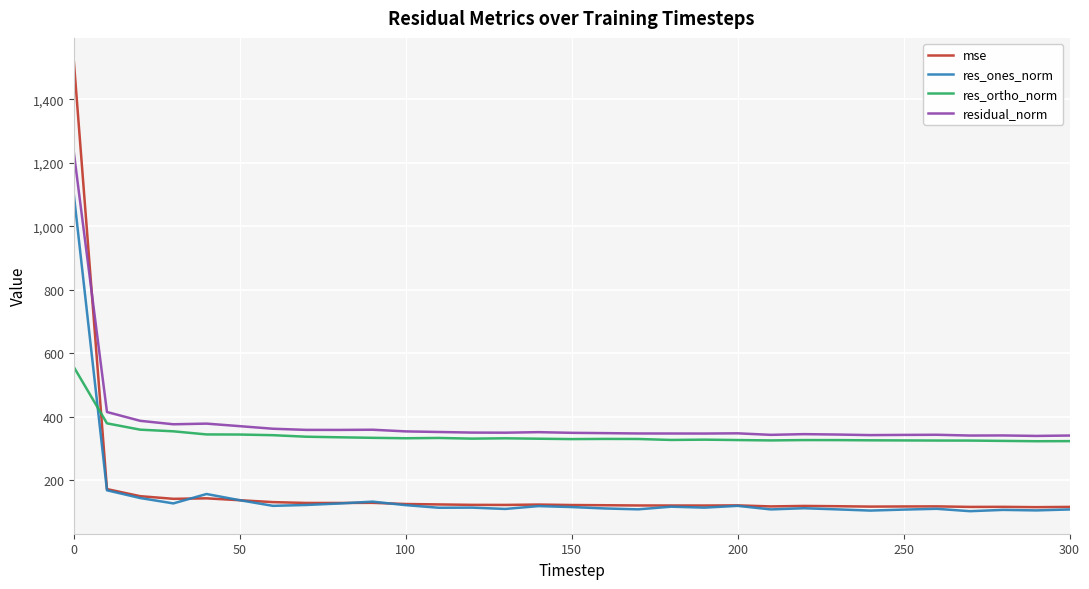

What is the maximum value for res_ortho_norm?

556.9